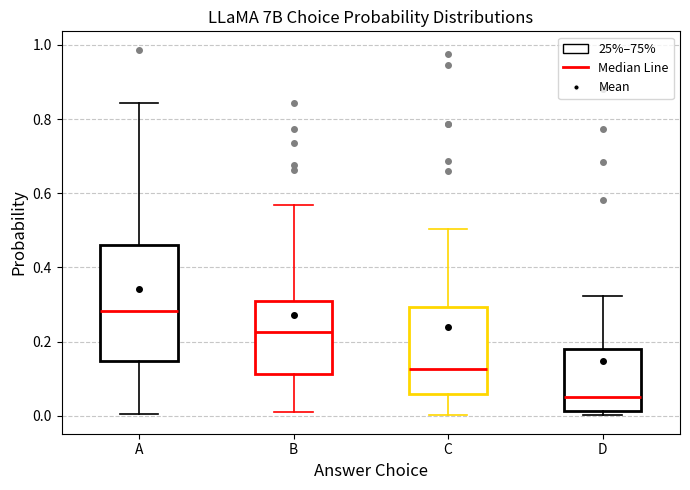

Comparing the boxes themselves (not the whiskers), which one is the tallest?

A